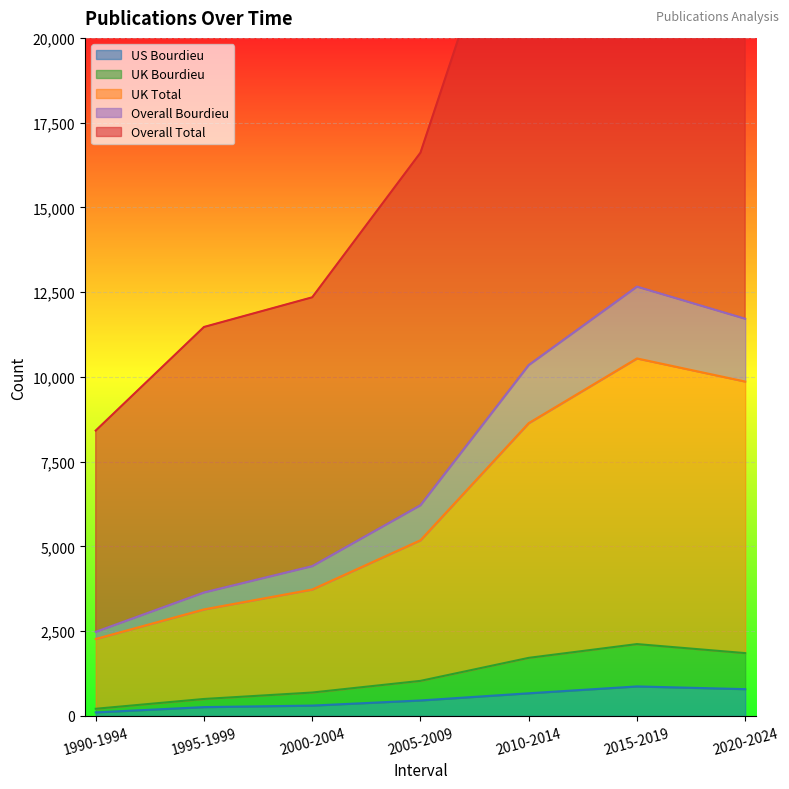

What is the label of the 2nd point from the left?

1995-1999